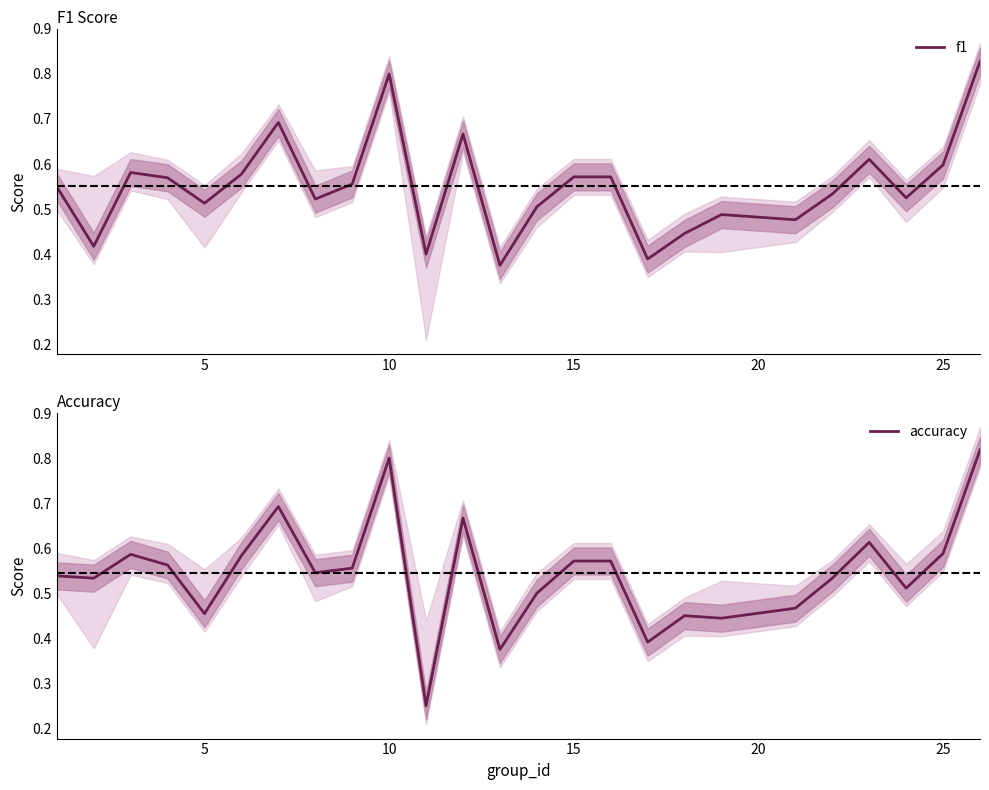

What is the value of the f1 point at the 8th from the left?

0.5